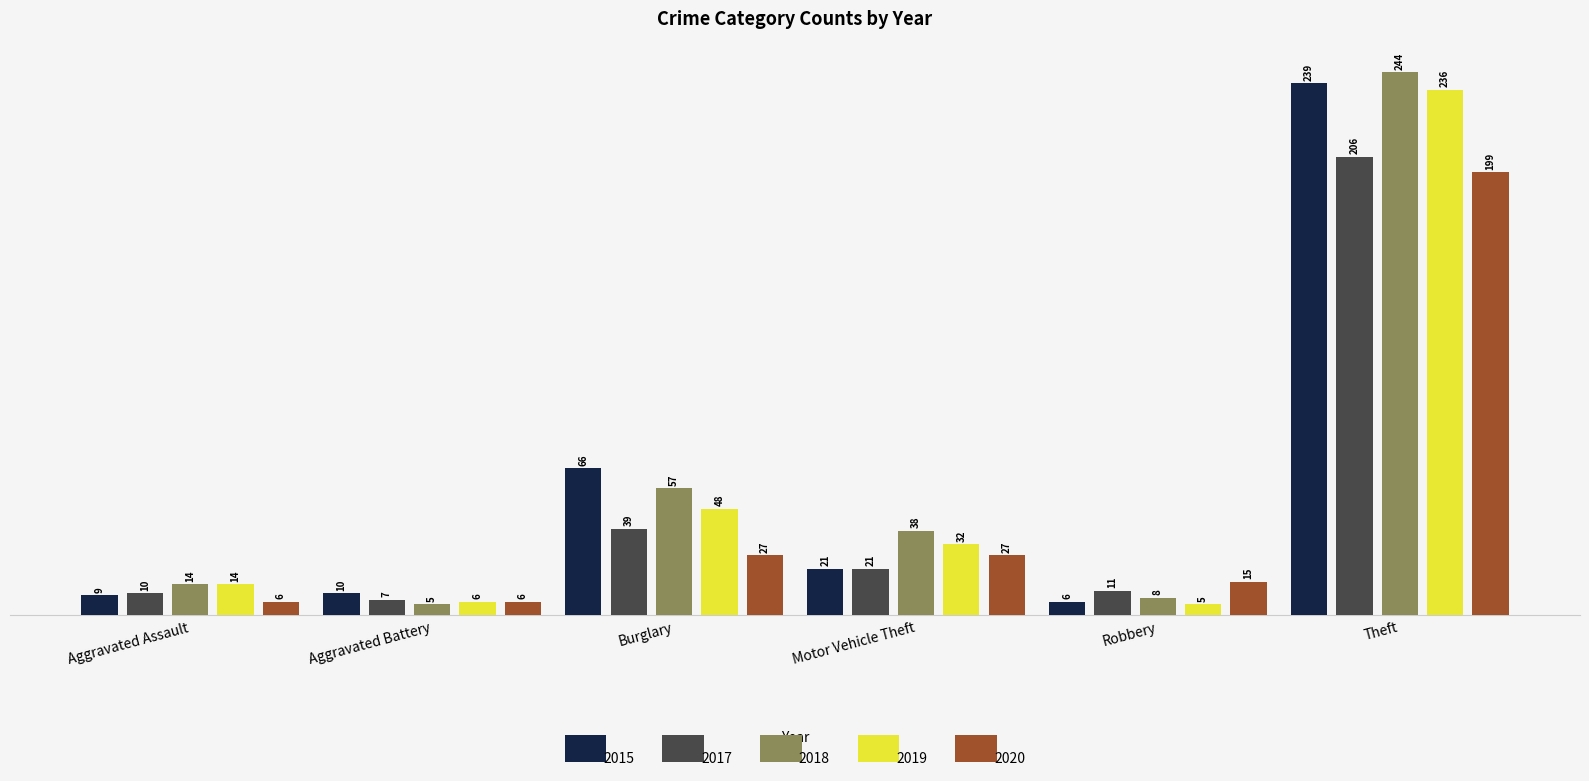

True or false: 2018 has a value of 21 at Motor Vehicle Theft.

False